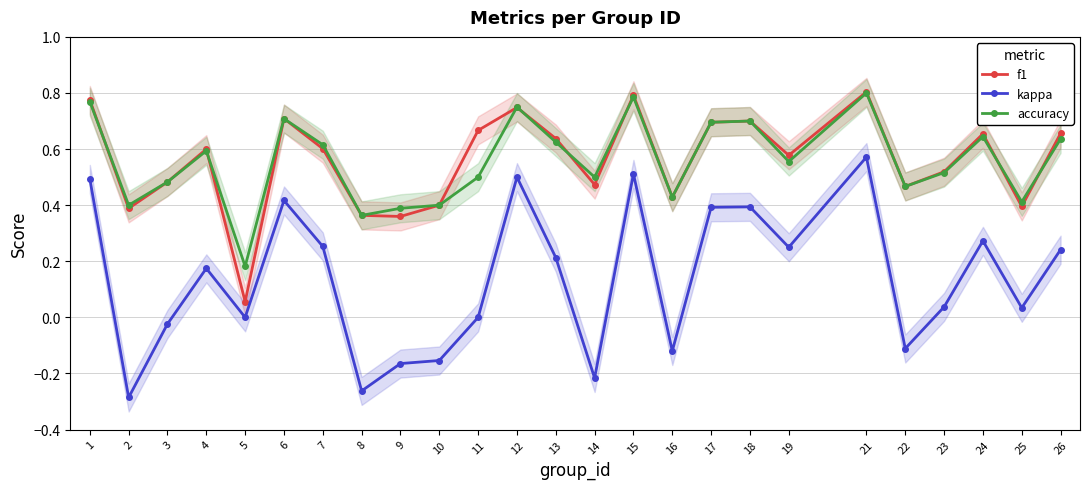

At how many categories does at least one series exceed 0?

25